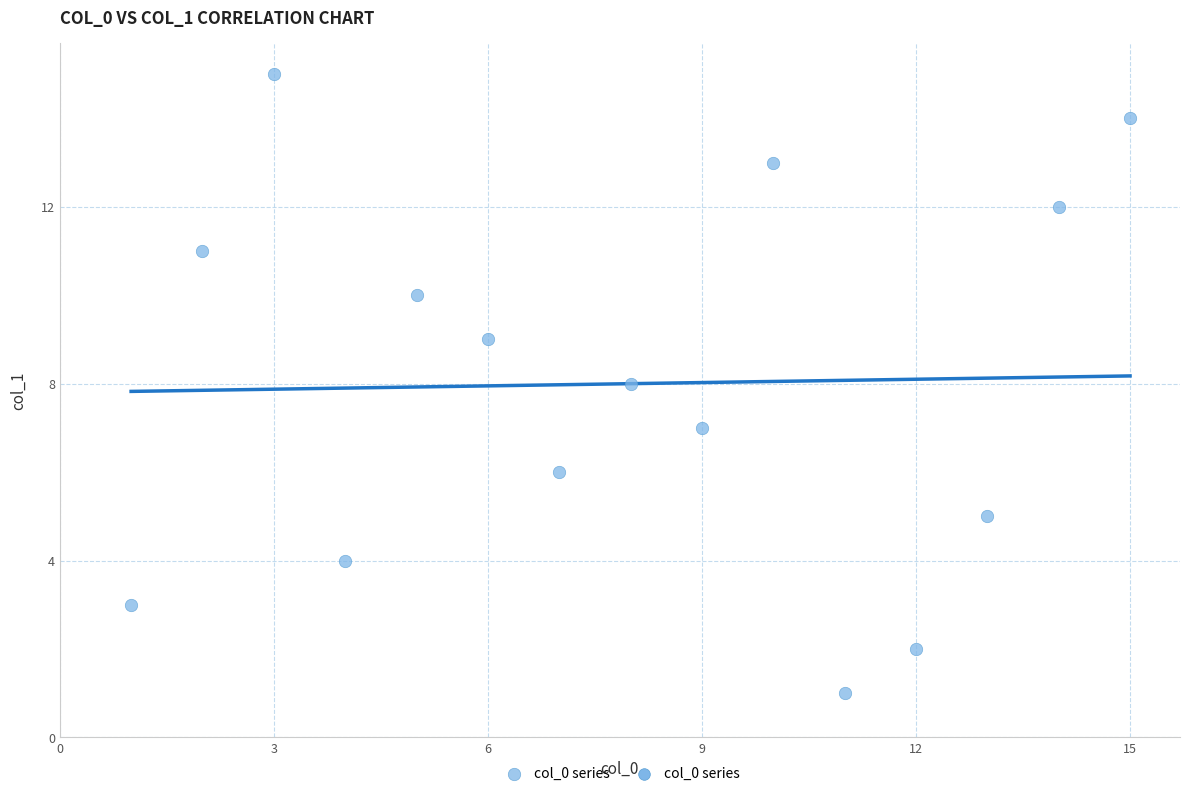

What is the range of X values (max minus min)?

14